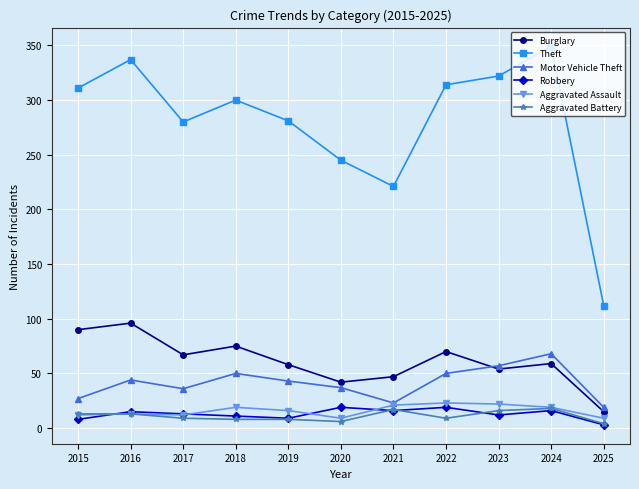

How many lines are shown in the chart?

6